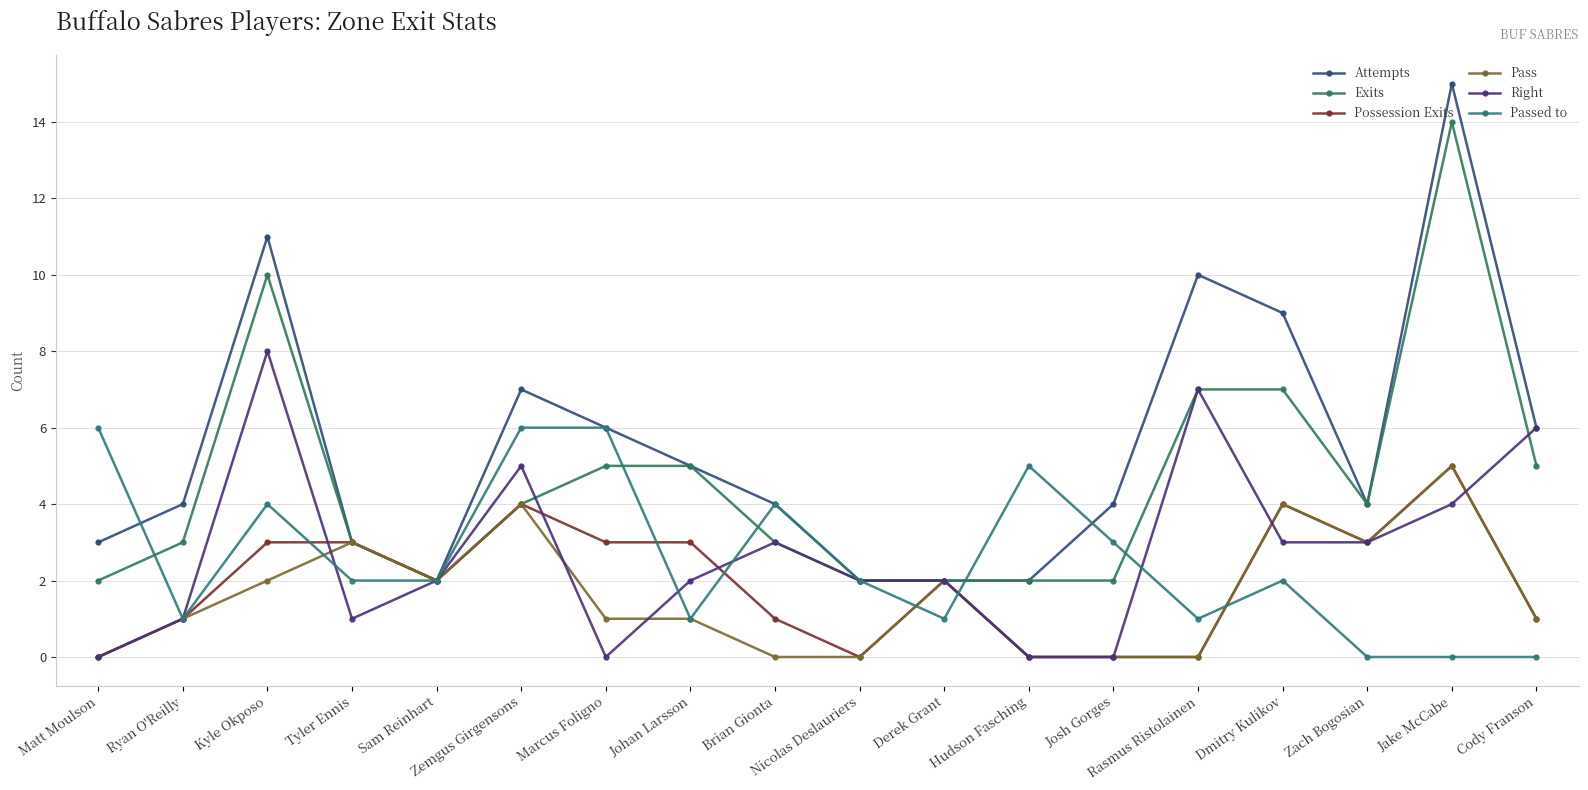

Where is the first local minimum for Possession Exits?

Sam Reinhart